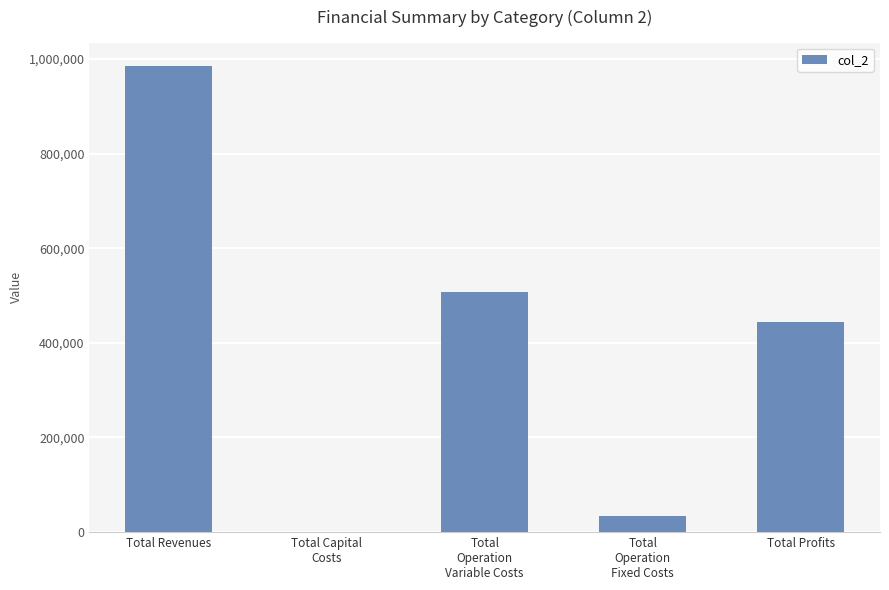

What is the ratio of the value at Total
Operation
Variable Costs to the value at Total Revenues?

0.5